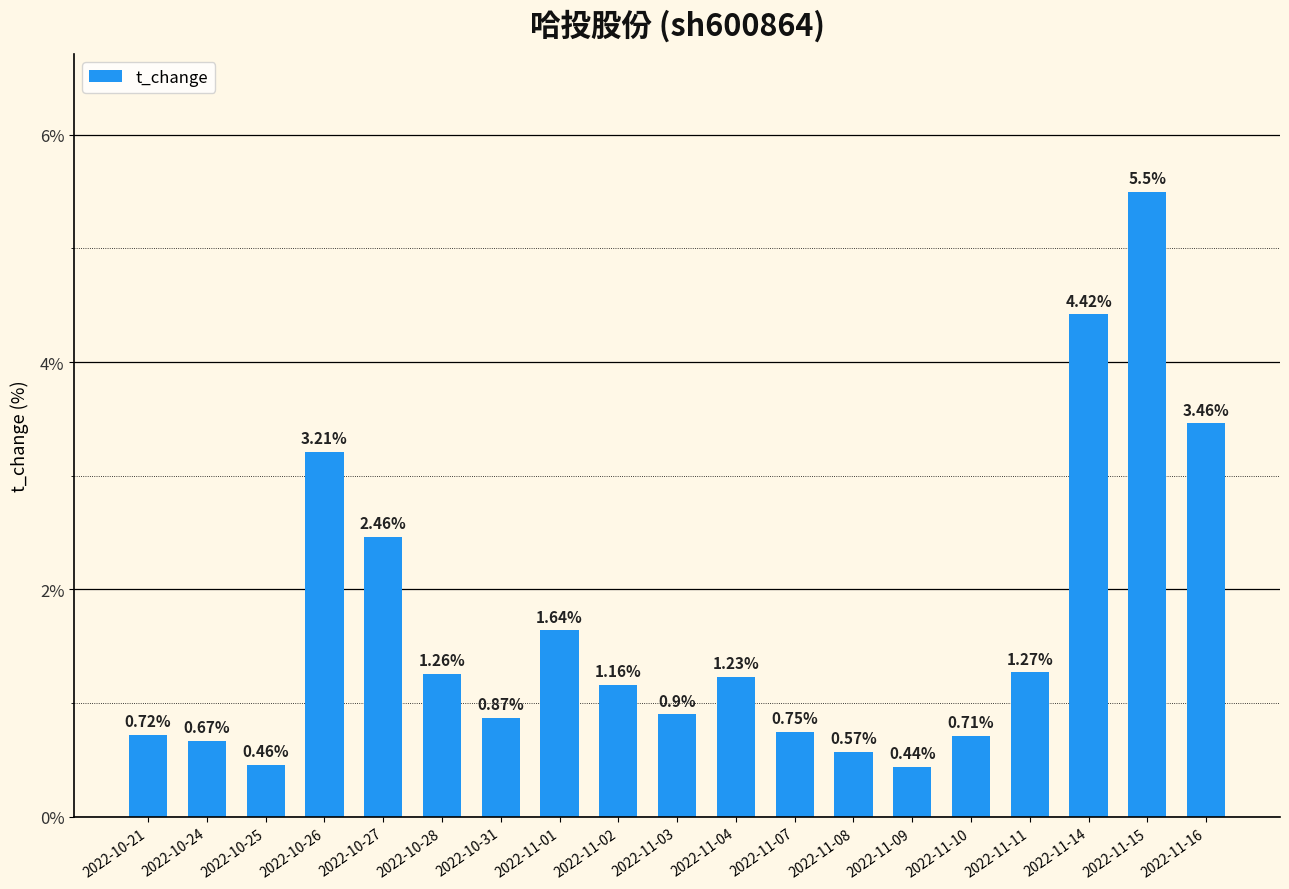

List the labels in order of value, smallest first.

2022-11-09, 2022-10-25, 2022-11-08, 2022-10-24, 2022-11-10, 2022-10-21, 2022-11-07, 2022-10-31, 2022-11-03, 2022-11-02, 2022-11-04, 2022-10-28, 2022-11-11, 2022-11-01, 2022-10-27, 2022-10-26, 2022-11-16, 2022-11-14, 2022-11-15